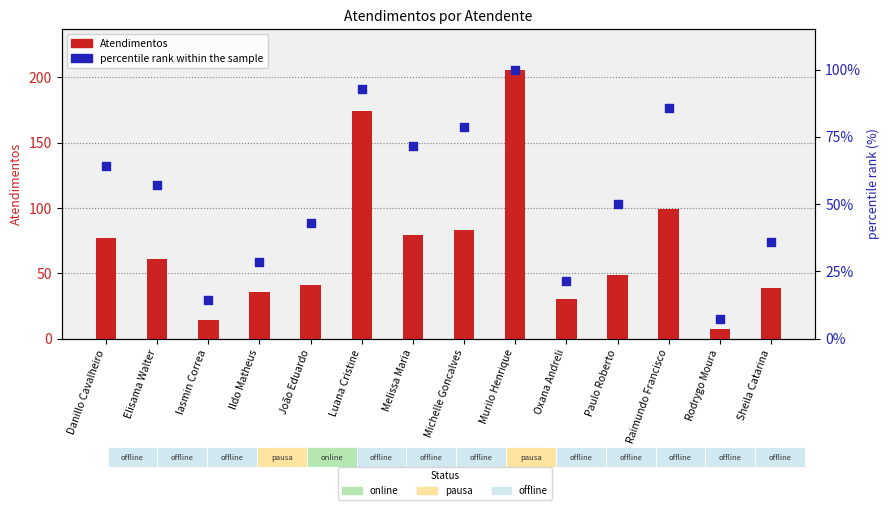

Is the value of percentile rank within the sample at Murilo Henrique greater than the value of Atendimentos at Danillo Cavalheiro?

Yes